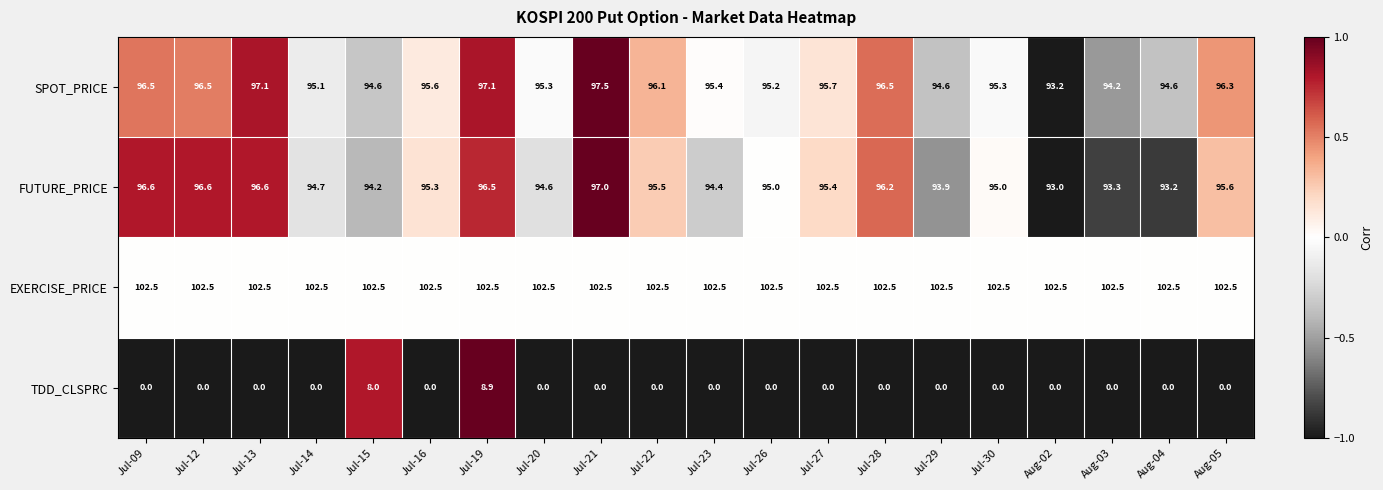

Which series has the largest range (max minus min)?

TDD_CLSPRC